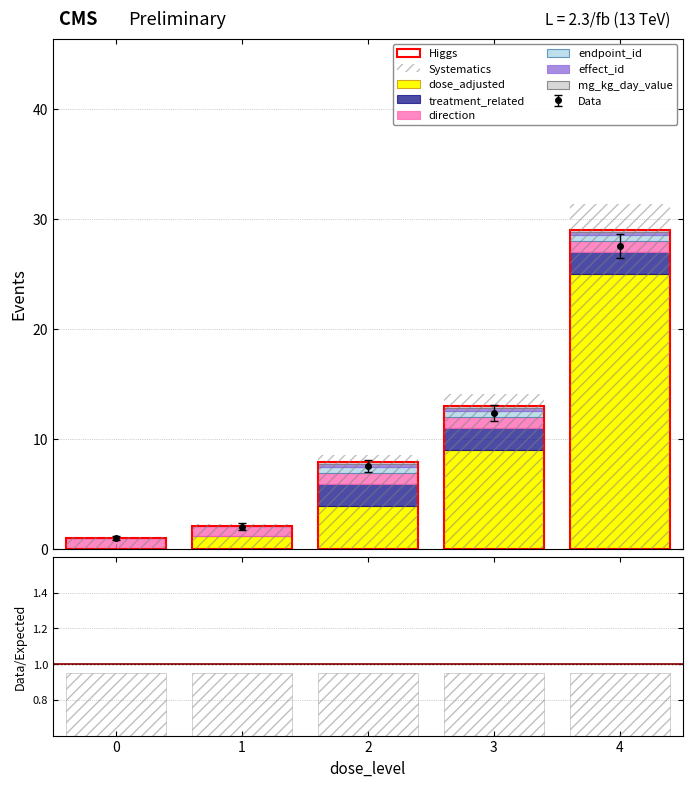

What is the difference between the maximum and minimum values in the dose_adjusted series?

25.0